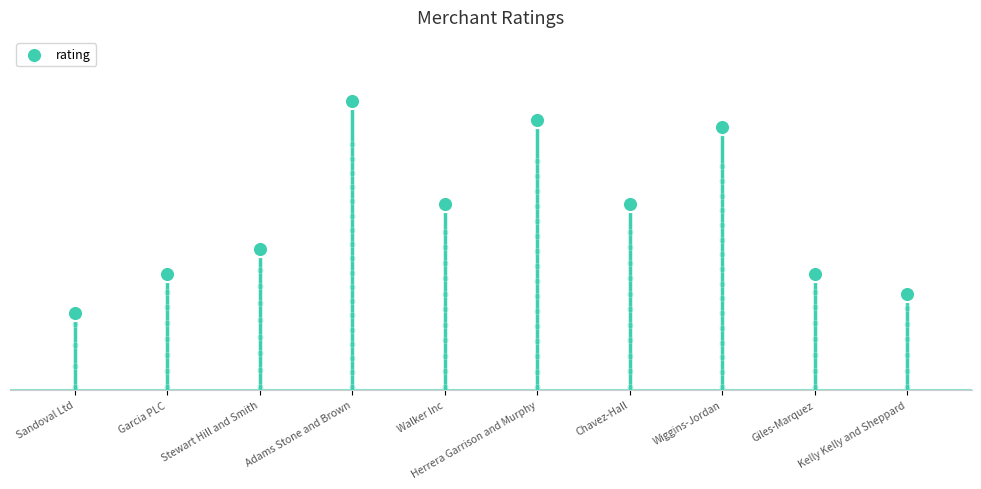

Approximately how many times larger is the value at Giles-Marquez compared to Stewart Hill and Smith?

0.8